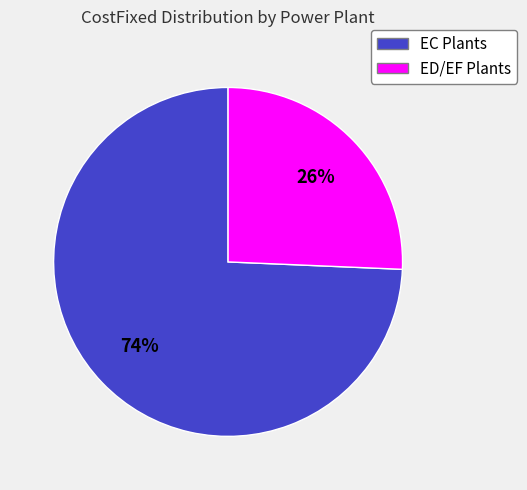

How many slices are in this pie chart?

2